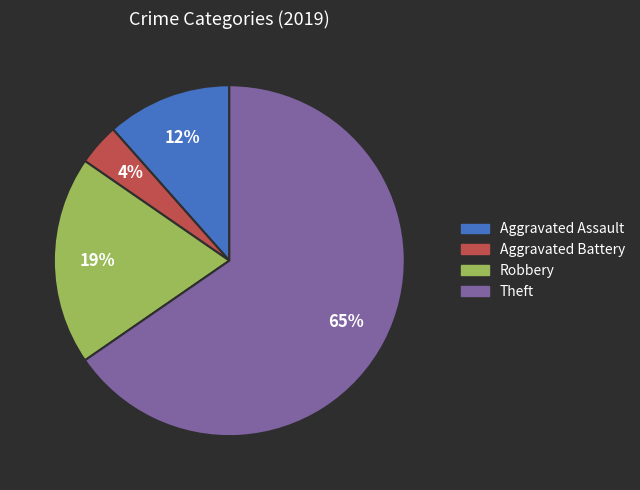

Which slice is the smallest?

Aggravated Battery